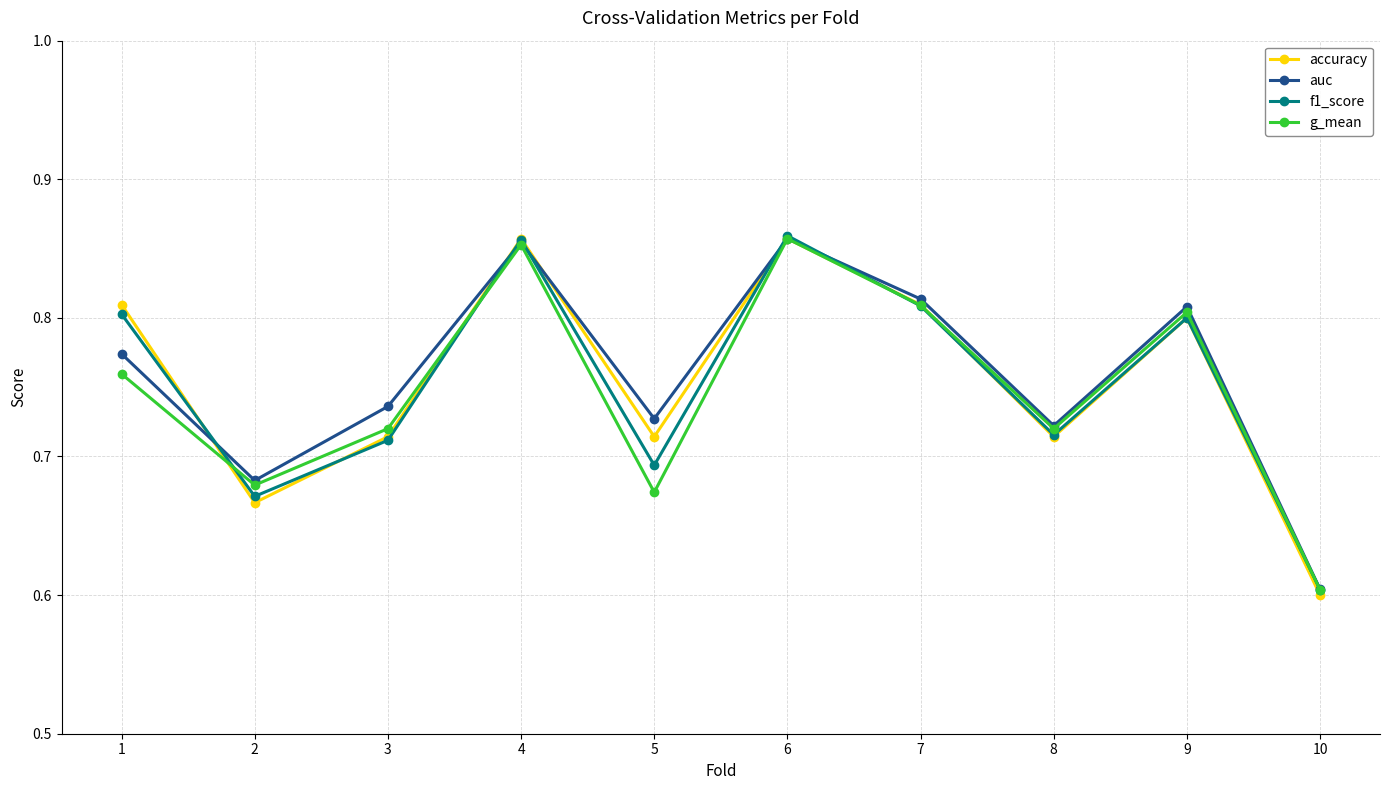

The accuracy series shows 0.6 at 10. True or false?

True